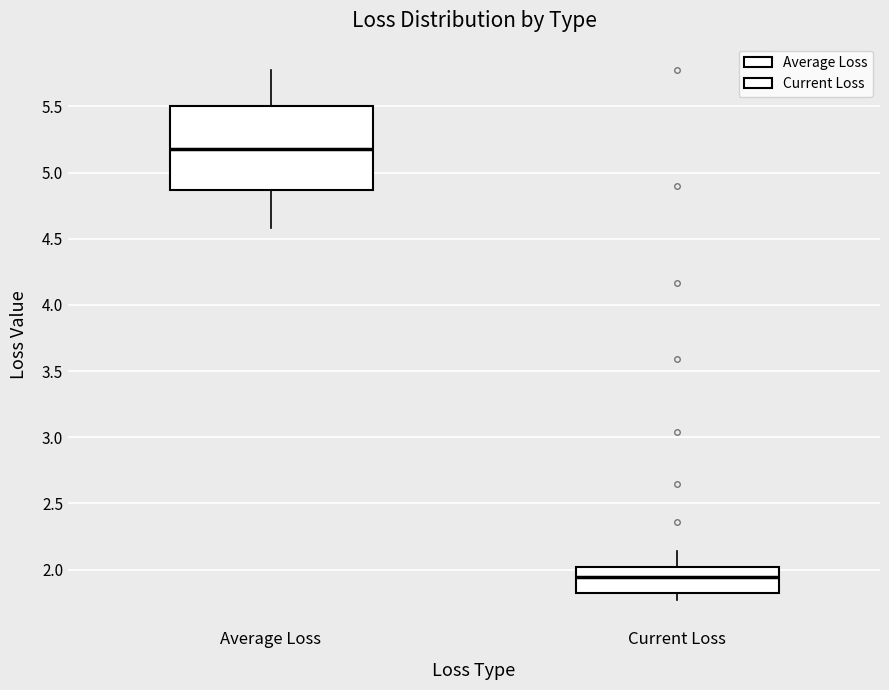

Reading left to right, read every box against the y-axis: the position of its median line, the range the box covers, and the ends of its whiskers. The values are not printed on the chart, so give them approximately, as read against the axis.

Average Loss: median 5.20, box 4.85 to 5.50, whiskers 4.60 to 5.75
Current Loss: median 1.95, box 1.85 to 2.00, whiskers 1.75 to 2.15